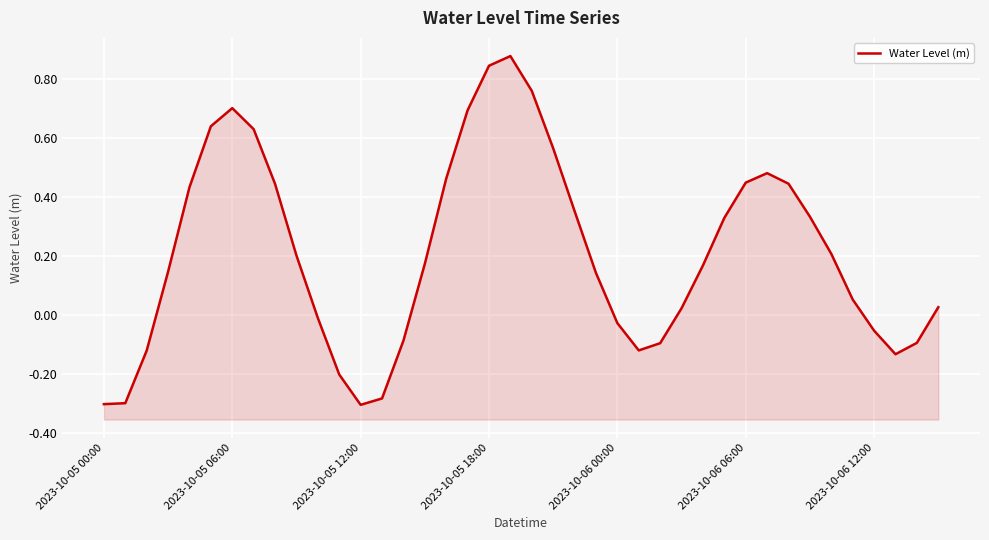

At which label is the value closest to 0?

10